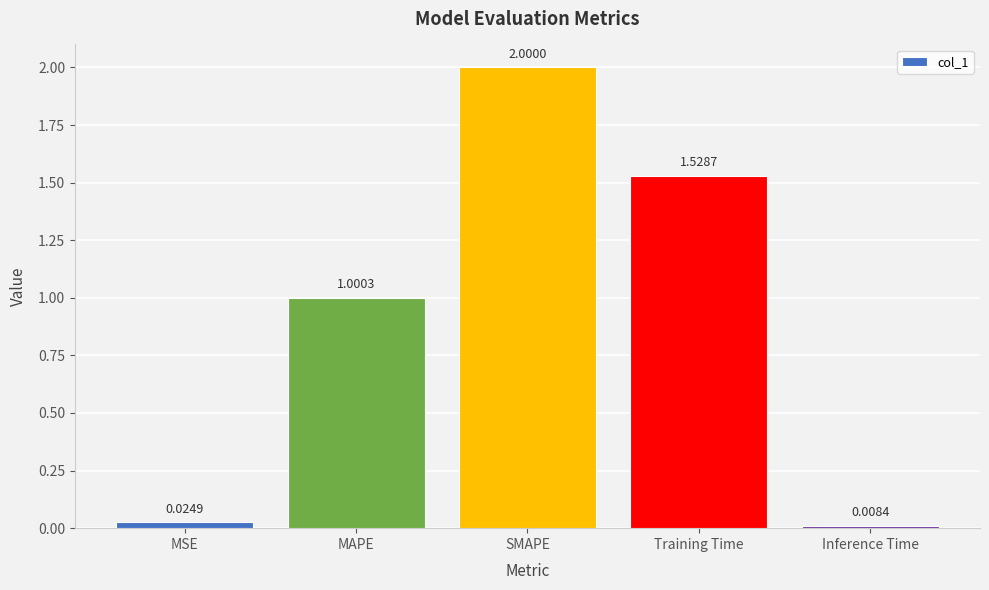

At which label does the data first exceed 1?

MAPE